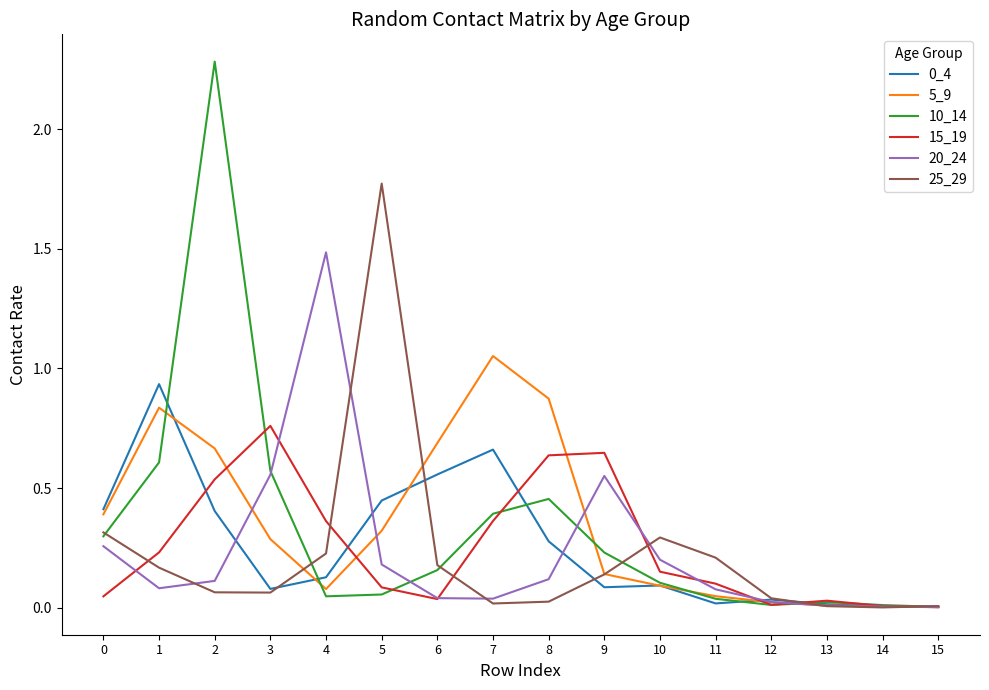

The value of 0_4 at 13 is 0.0. True or false?

True